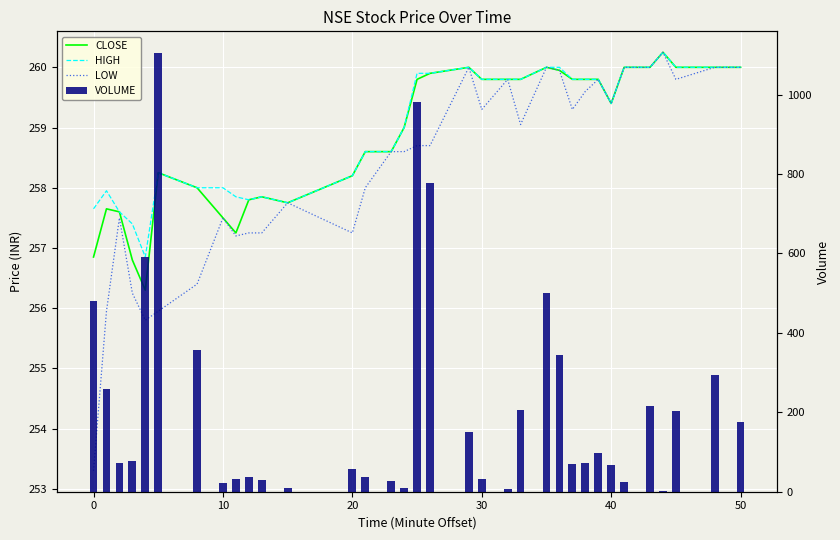

How many data points does each series have?

34